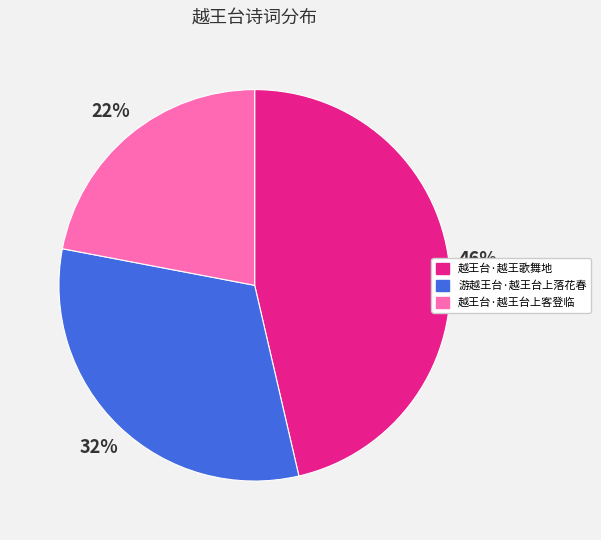

What percentage is the 越王台·越王台上客登临 slice, to the nearest percent?

22%